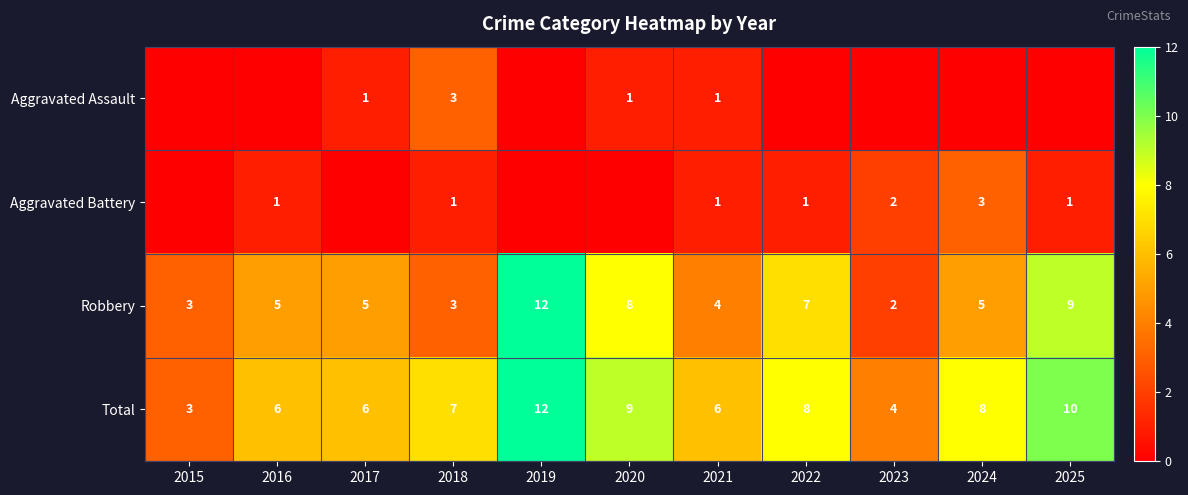

How many values in the Total series are below 7?

5